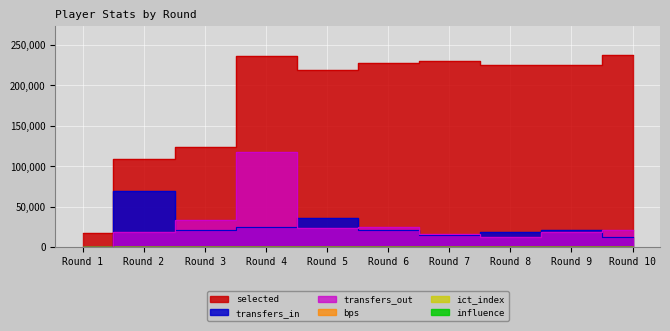

At Round 9, list the series in order from smallest to largest.

ict_index, influence, bps, transfers_out, transfers_in, selected